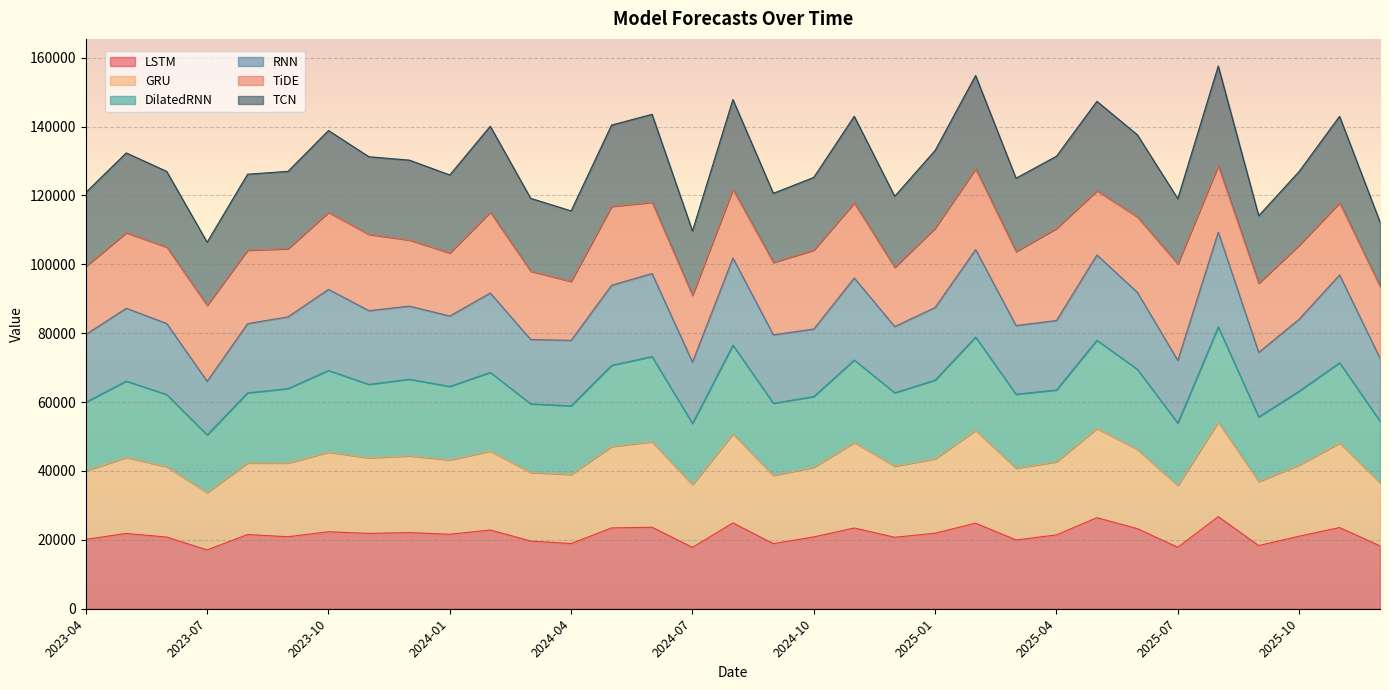

What is the difference between the maximum and minimum values in the LSTM series?

9670.7